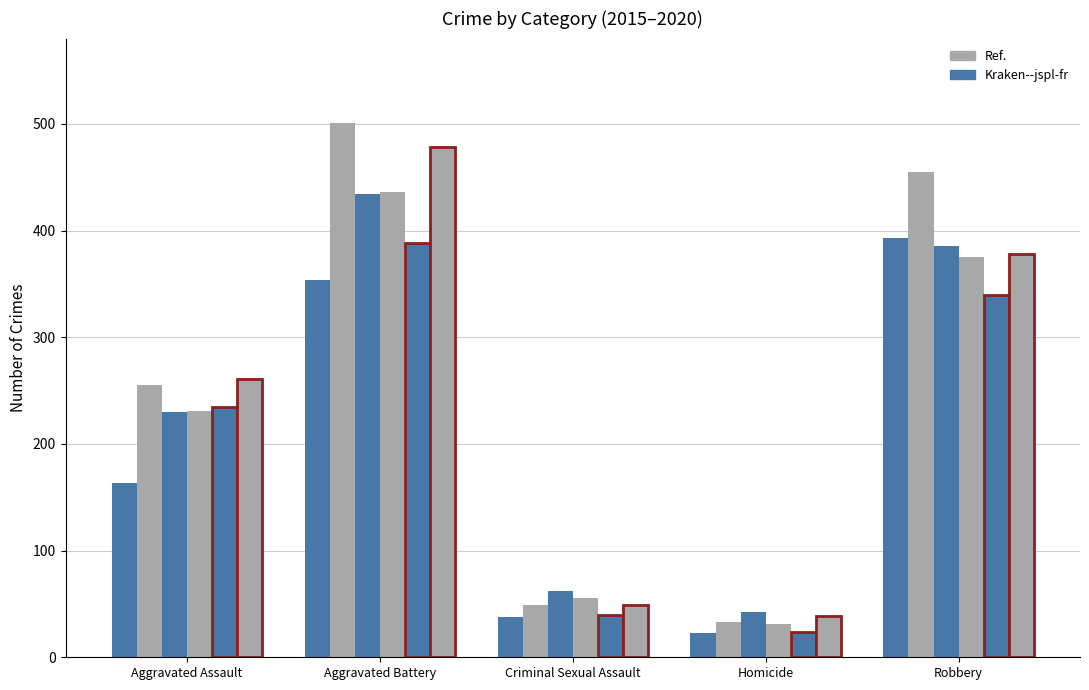

Is it true that 2017 equals 230 at Aggravated Assault?

True